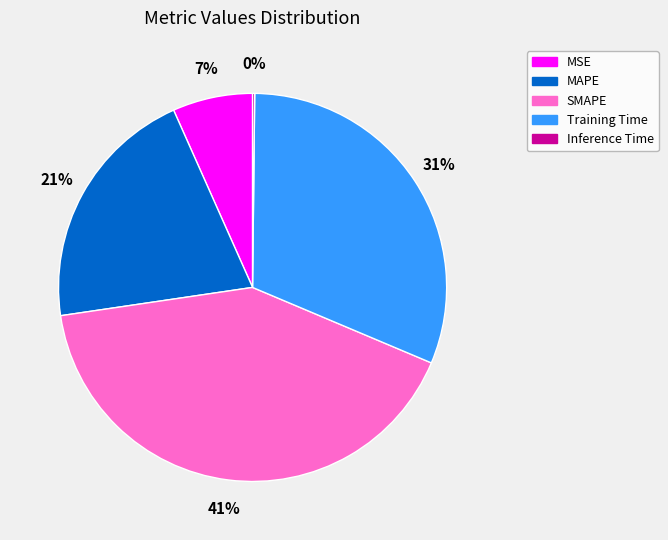

Is it true that Training Time is 31% of the pie?

True